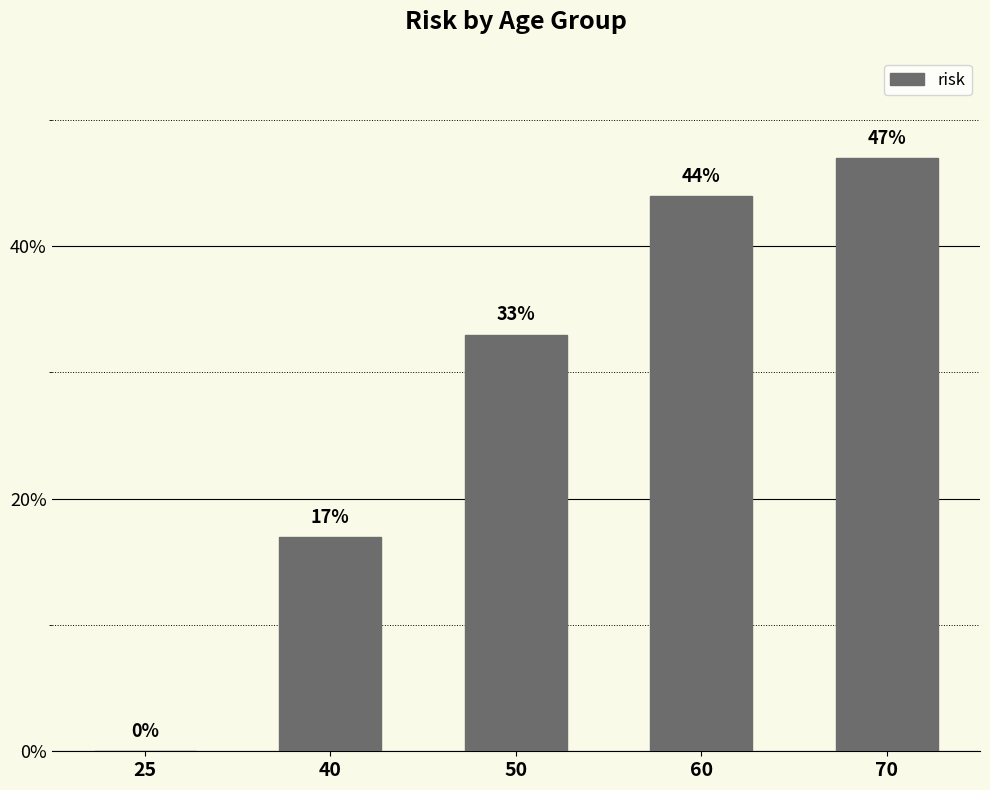

Count the number of data series in this chart.

1